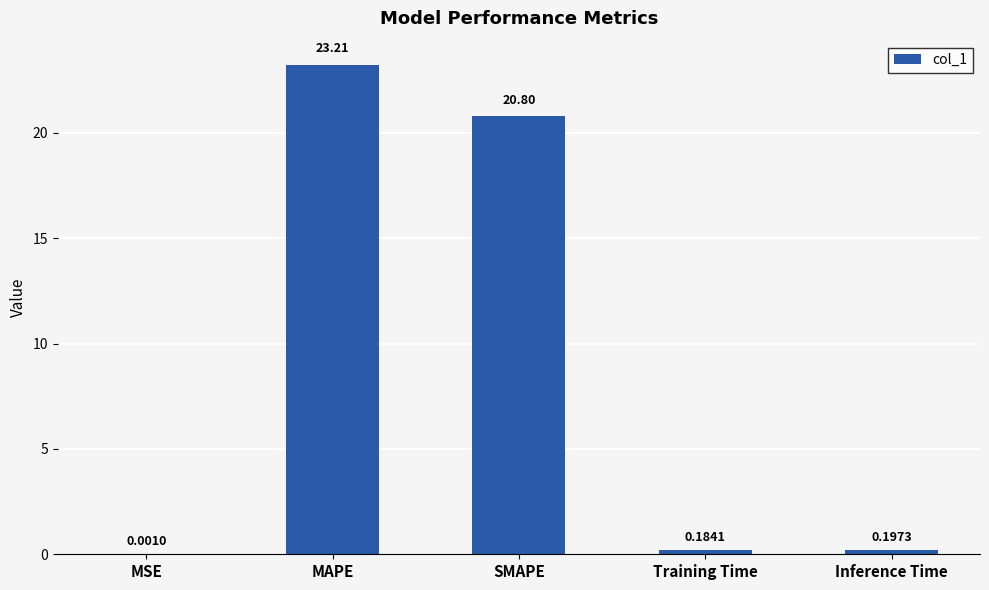

What is the greatest value displayed?

23.2